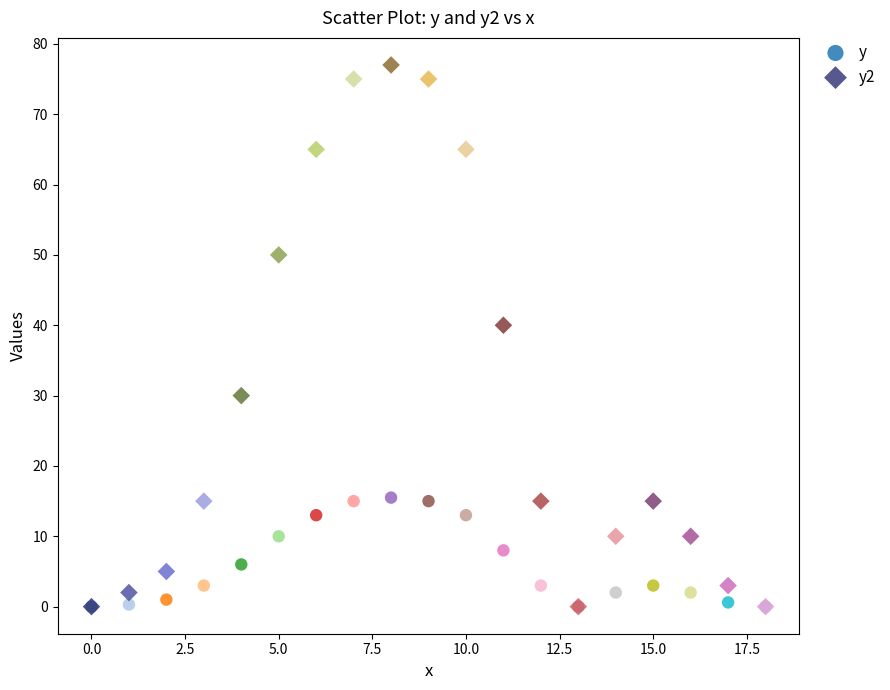

Across all series, what Y value is closest to 38?

40.0